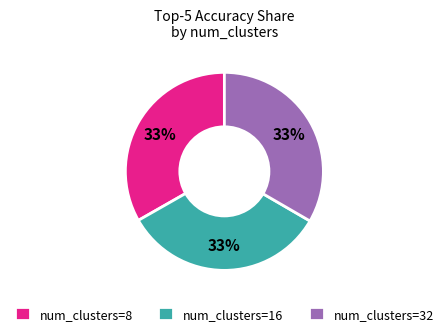

The num_clusters=8 slice represents 27% of the pie. True or false?

False